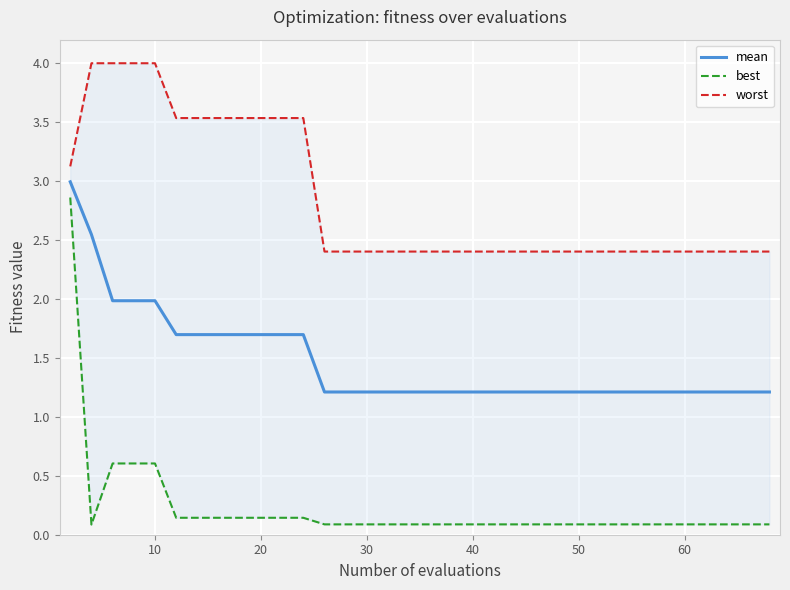

What is the maximum value for mean?

3.0